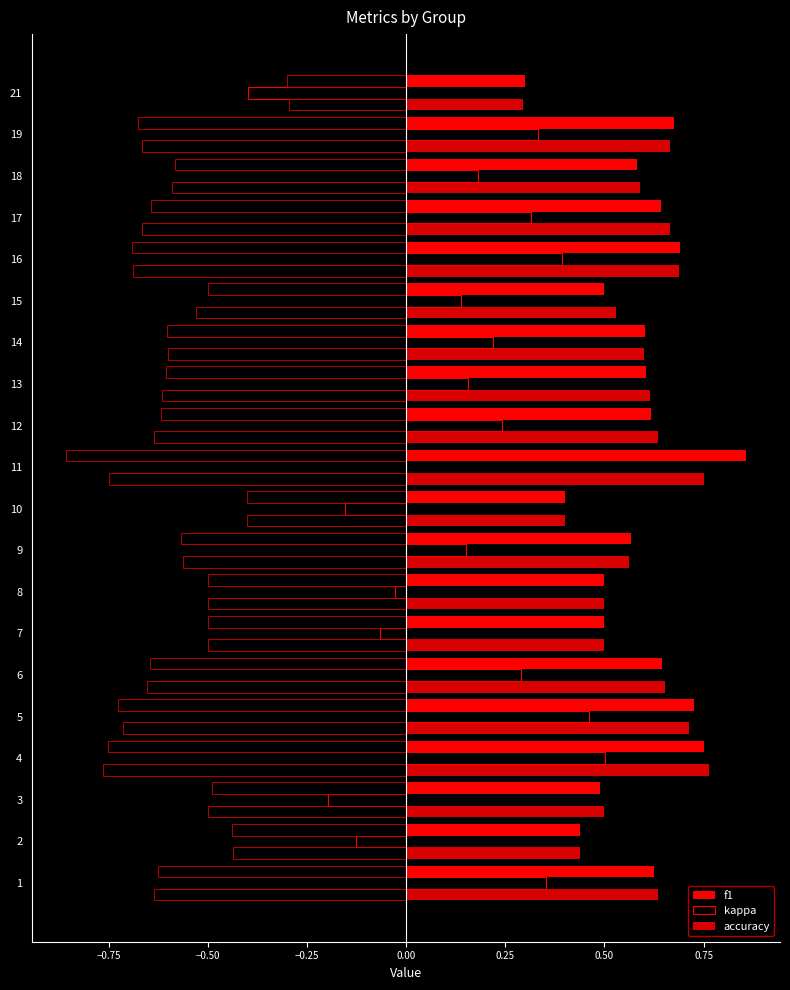

What are all the series names shown in the legend?

f1, kappa, accuracy